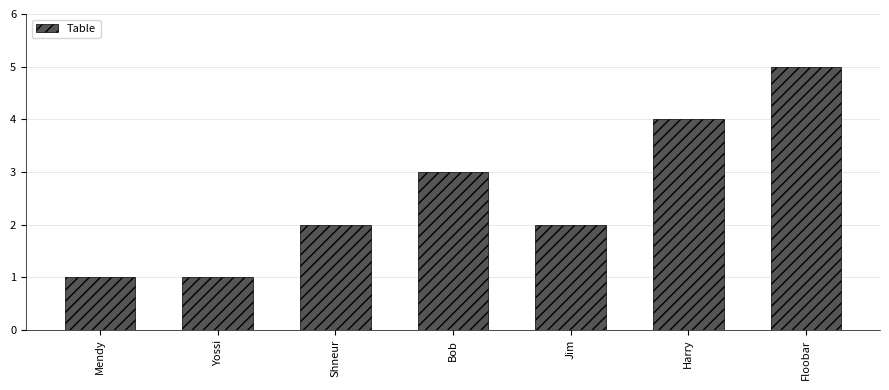

What is the change in value from Shneur to Harry?

+2